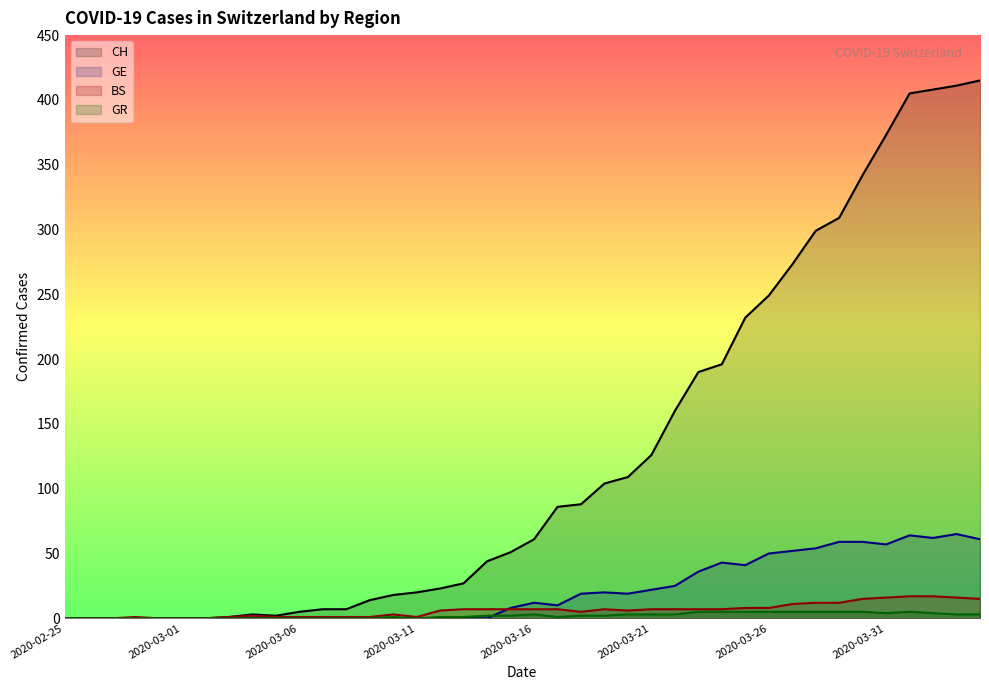

What position from the right is 2020-03-09?

27